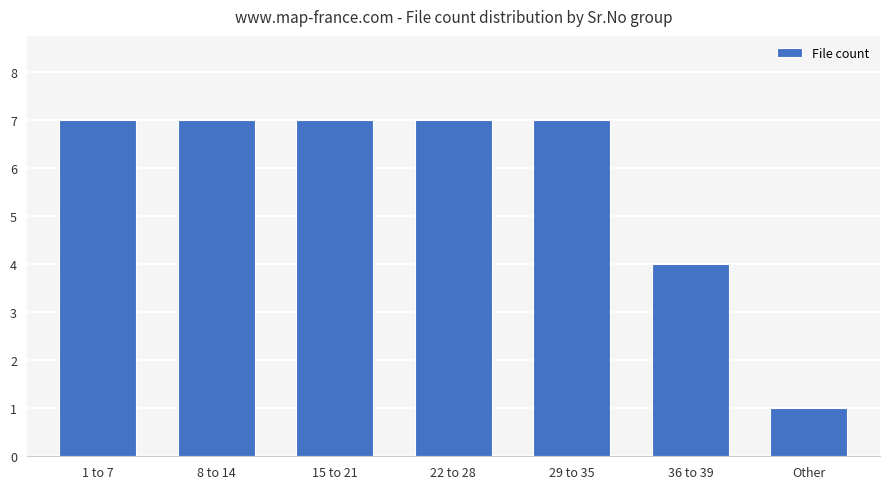

Is it true that the value at Other is 0?

False